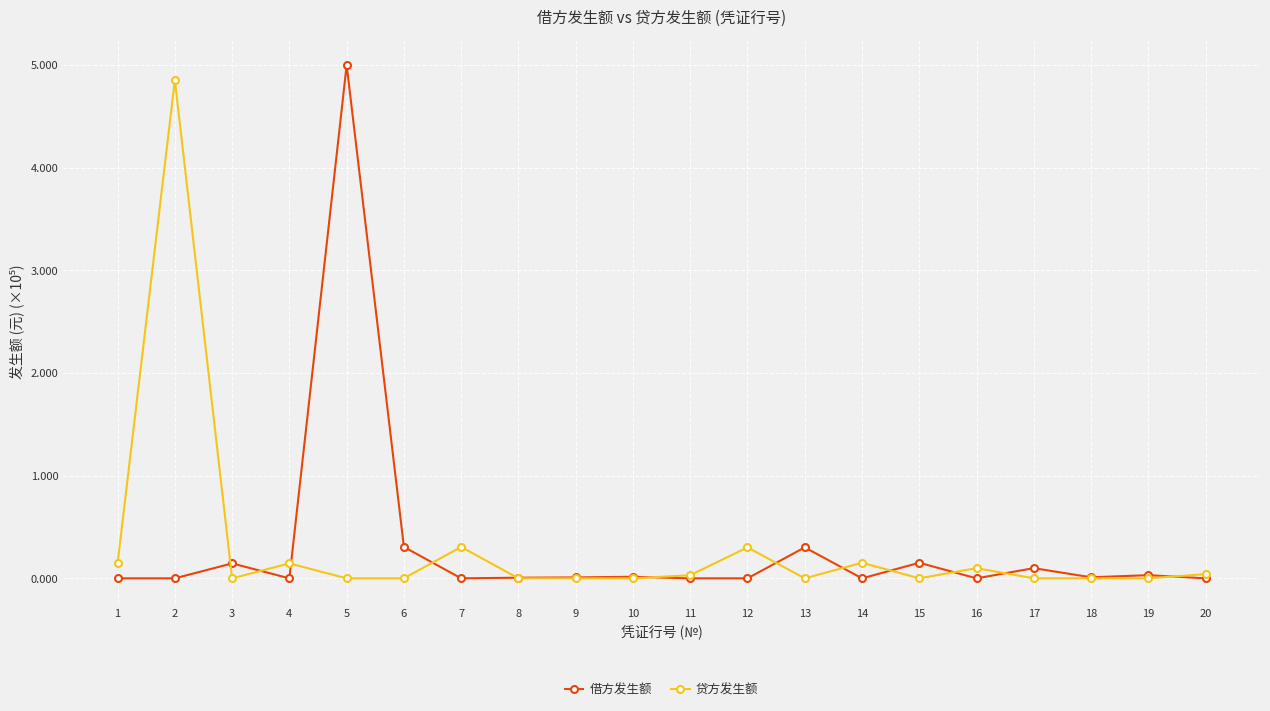

Is this an area chart (filled region under the line)?

No